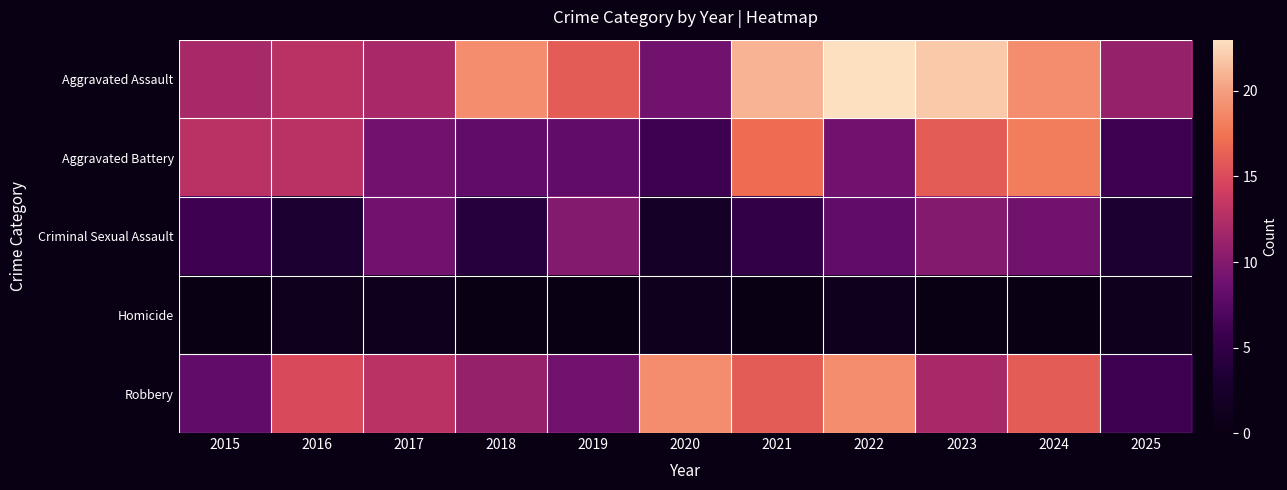

At which category does the chart reach its peak across all series?

2022